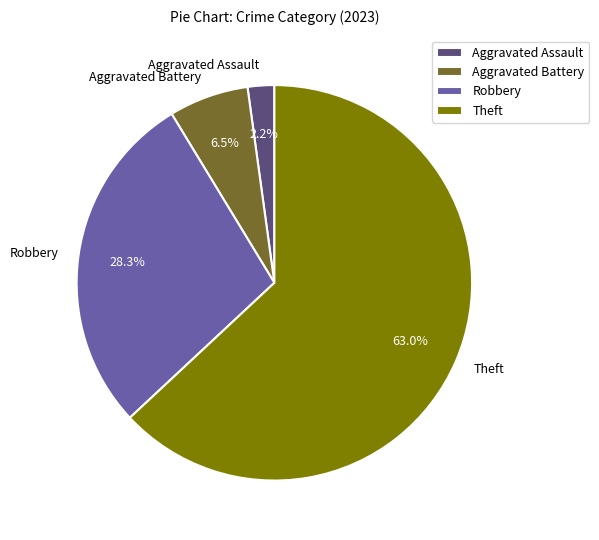

What is the smallest slice in the pie chart?

Aggravated Assault